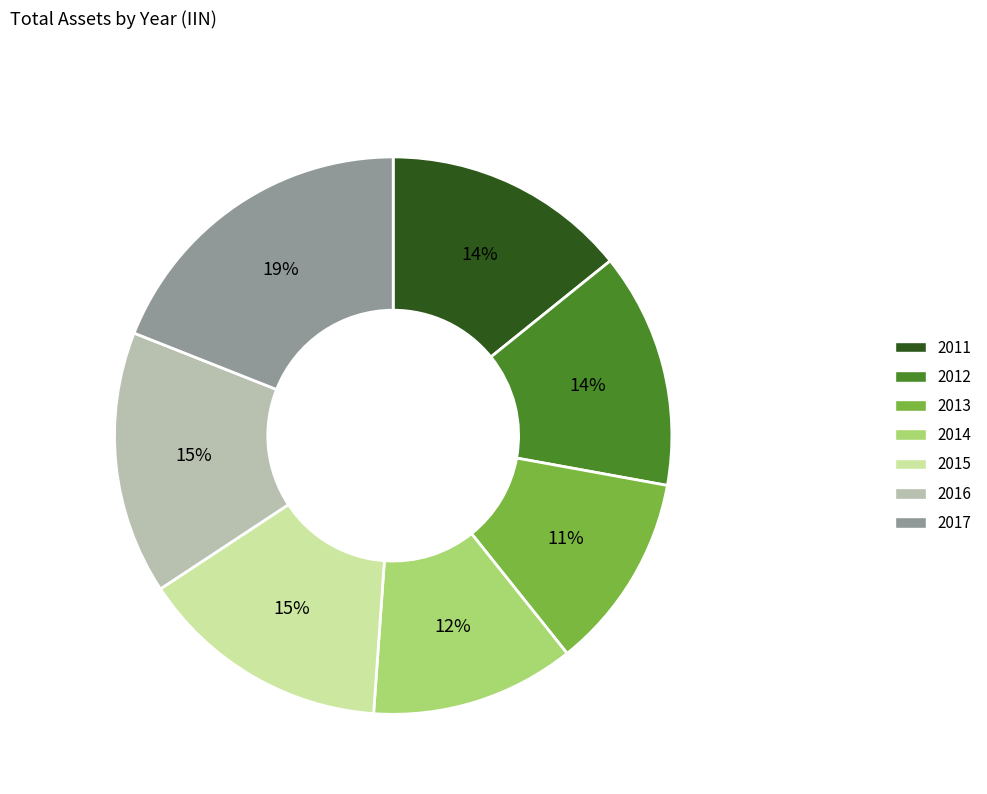

To the nearest percent, what is the difference between the largest and smallest slice percentages?

8%